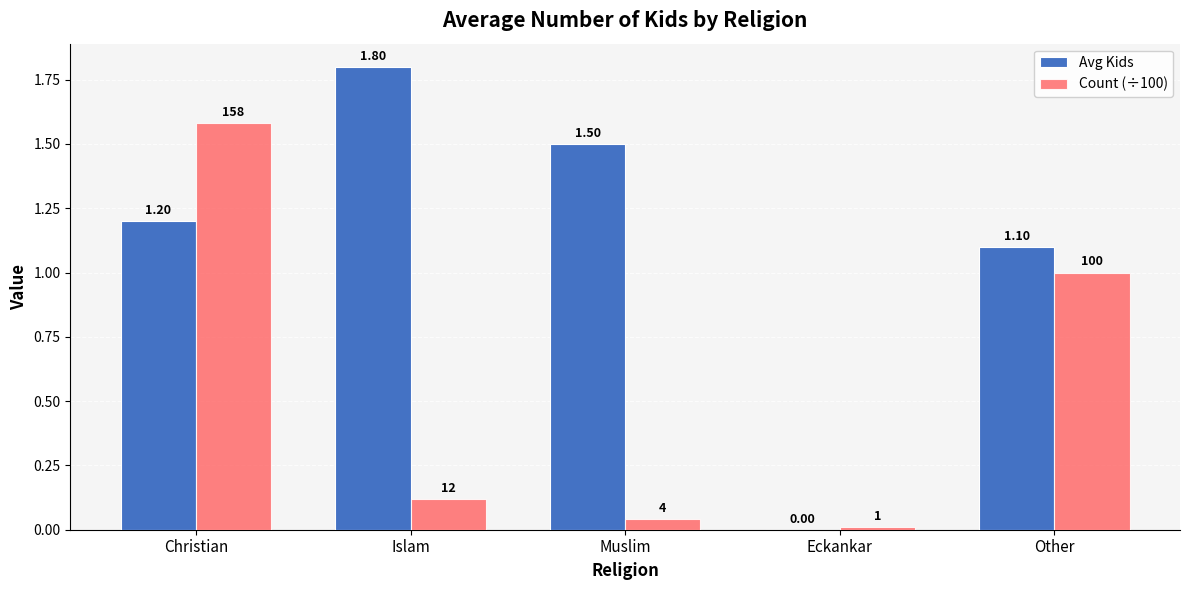

True or false: Avg Kids has a value of 1.8 at Islam.

True